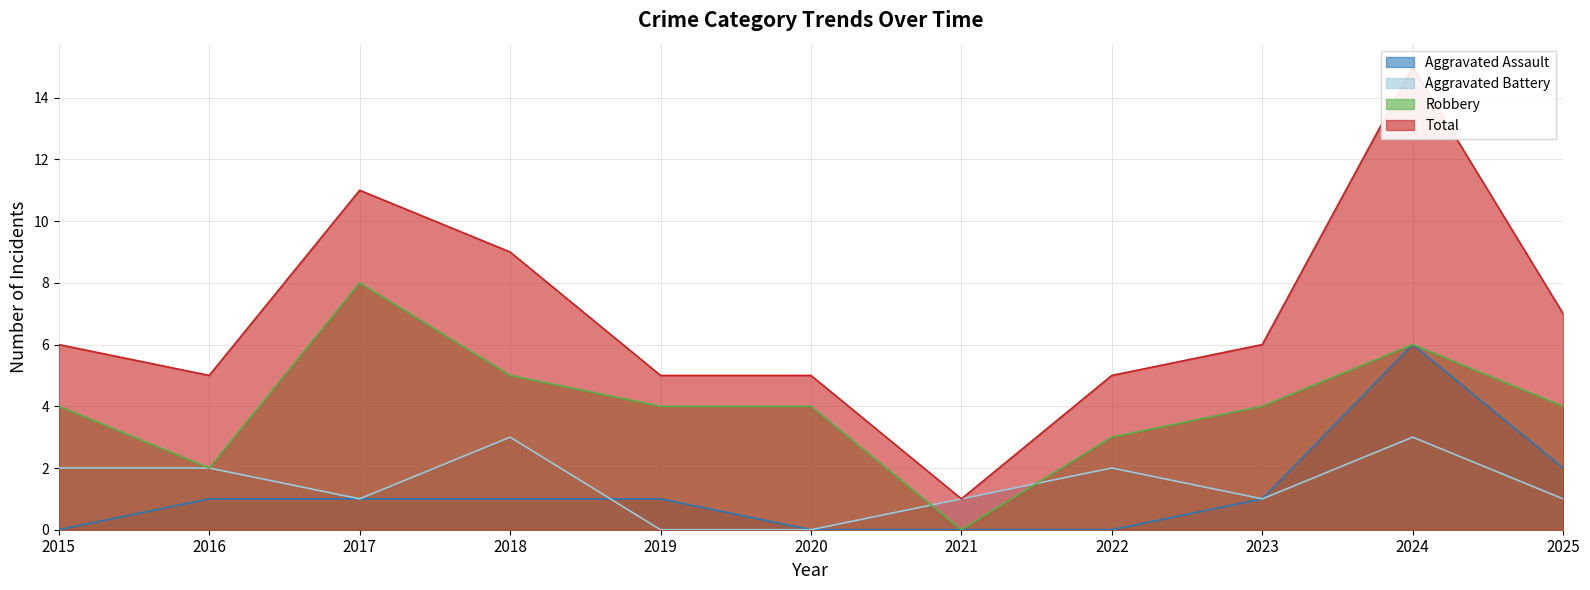

What is the difference between the Aggravated Battery values at 2024 and 2015?

1